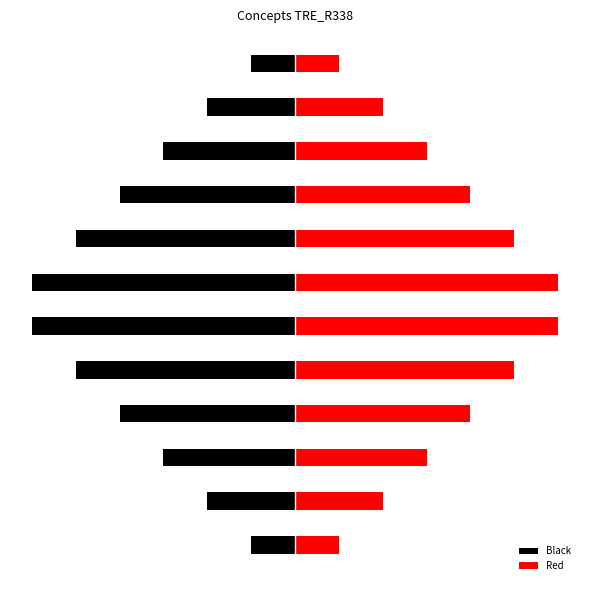

At which label does Red first exceed 8?

4